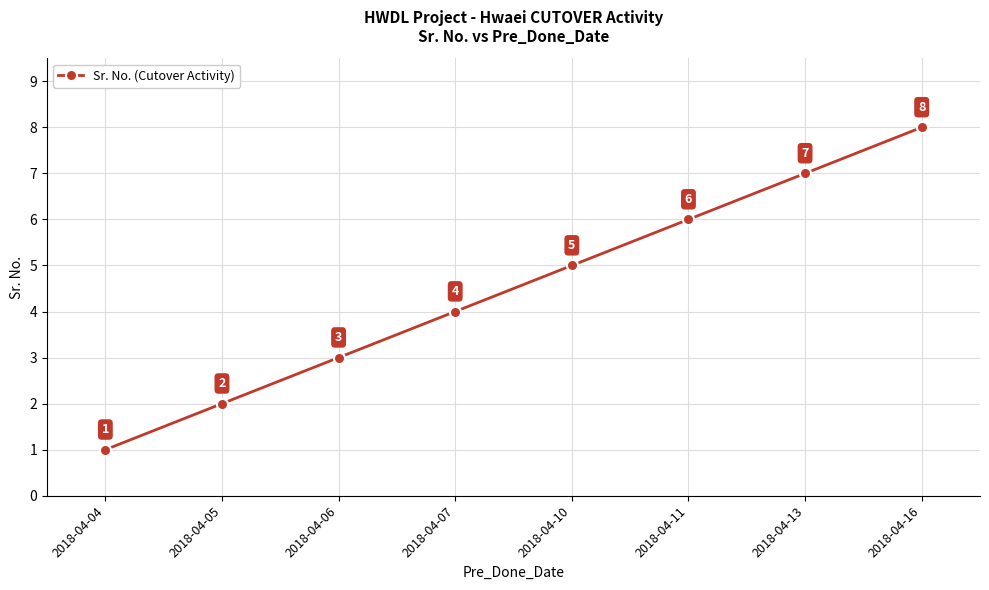

What is the sum of all values?

36